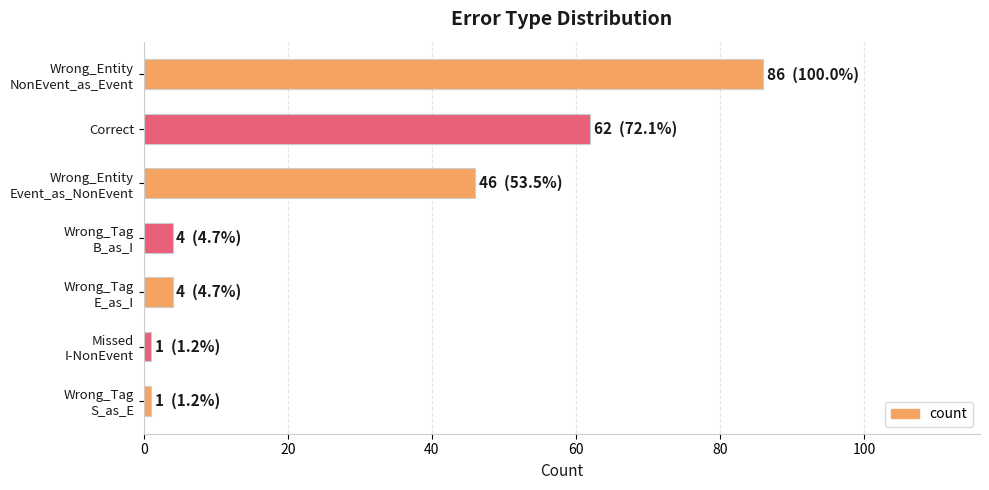

What is the greatest value displayed?

86